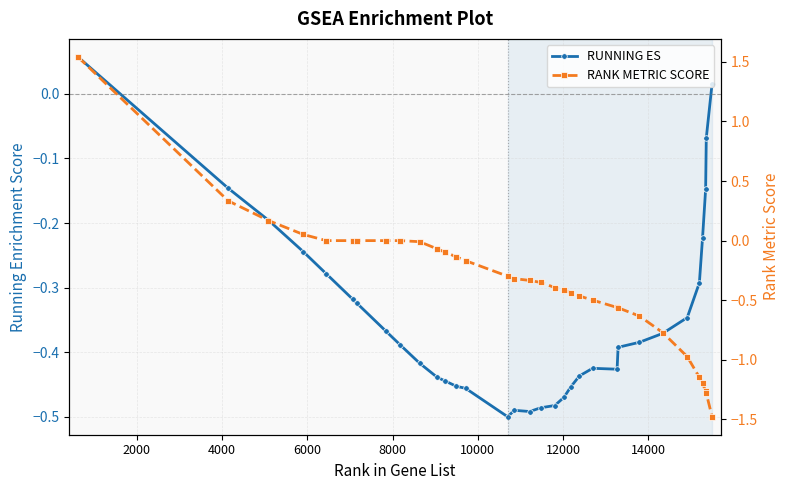

The value of RANK METRIC SCORE at 22 is -0.8. True or false?

False